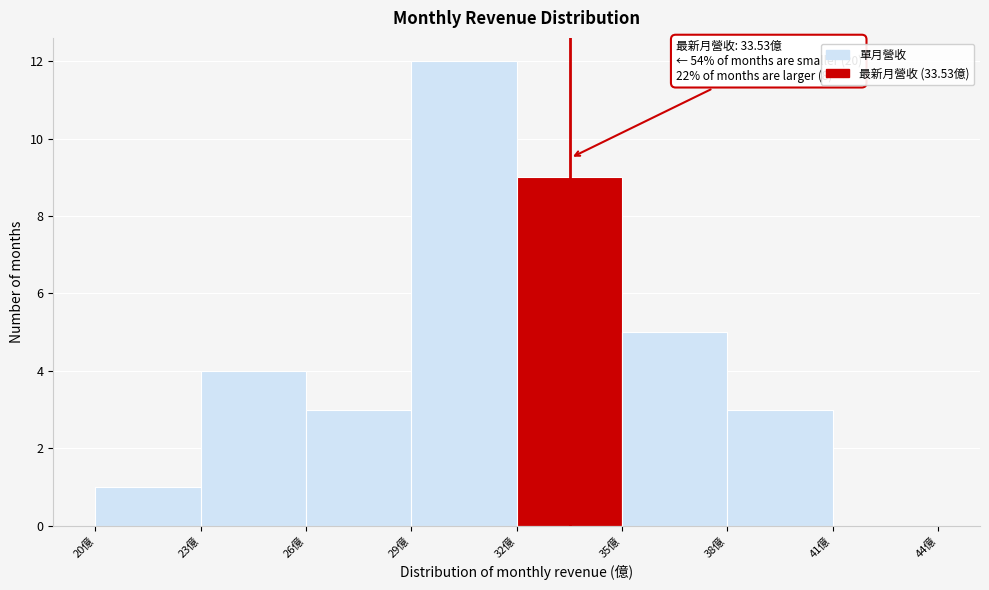

Which range on the x-axis has the tallest bar?

29 to 32